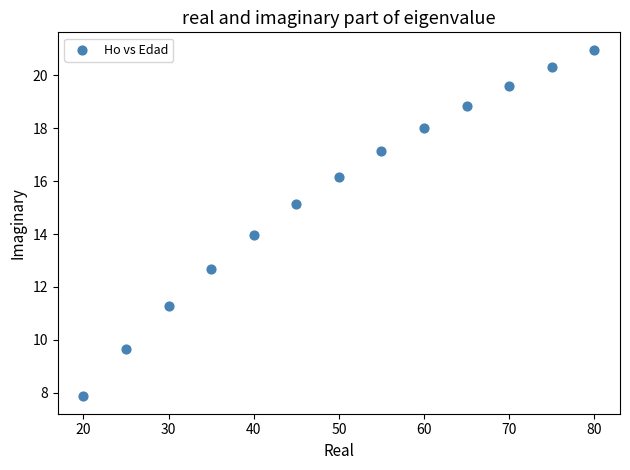

What is the range of Y values (max minus min)?

13.1